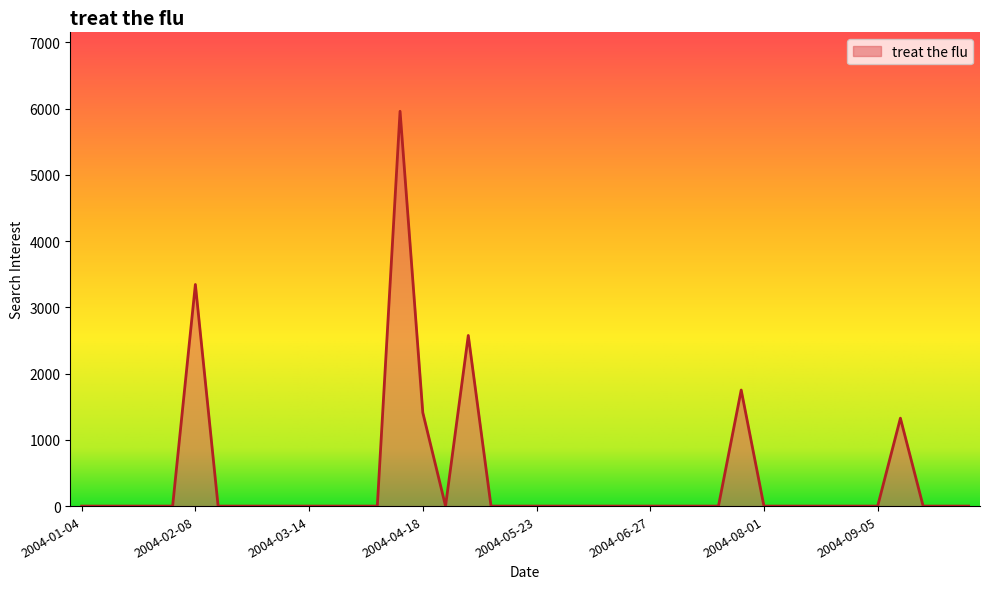

True or false: the data has more than 2 interior local peaks.

True